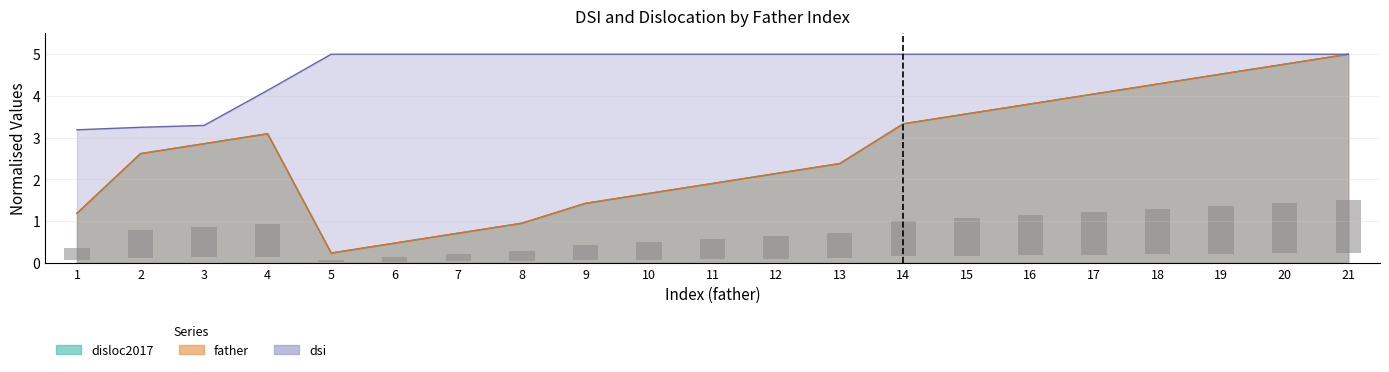

At which label is disloc2017 closest to 2?

11